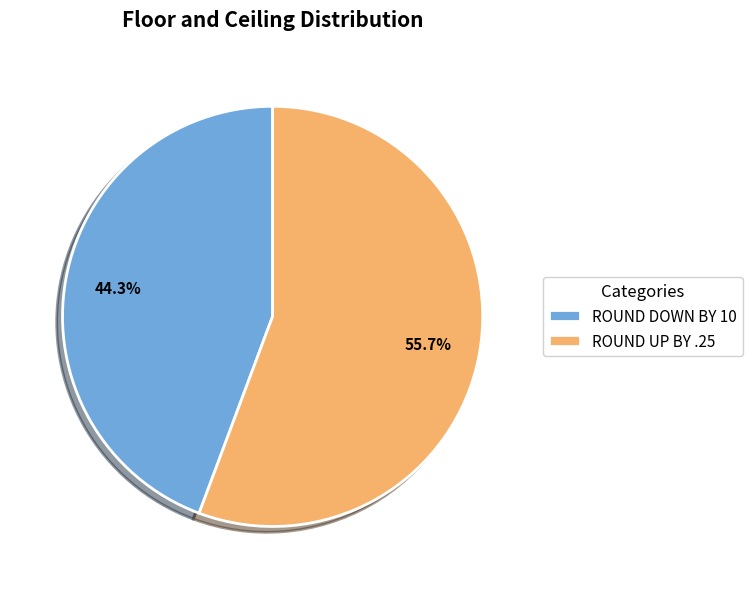

Approximately how many times larger is the value at ROUND UP BY .25 compared to ROUND DOWN BY 10?

1.3